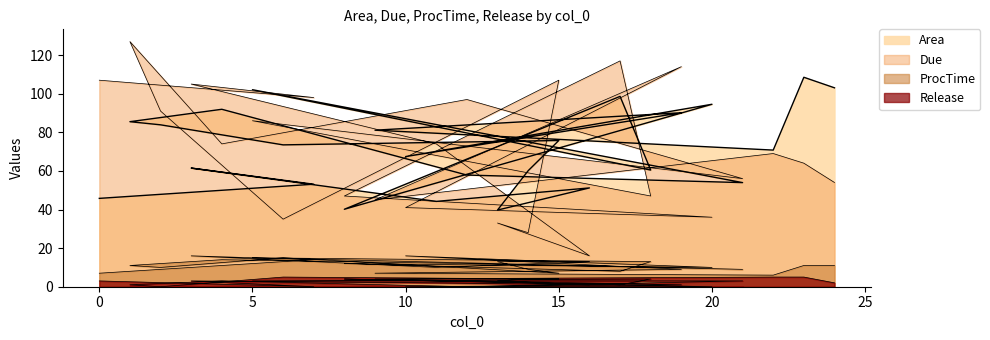

What is the average value of the Release series?

2.4